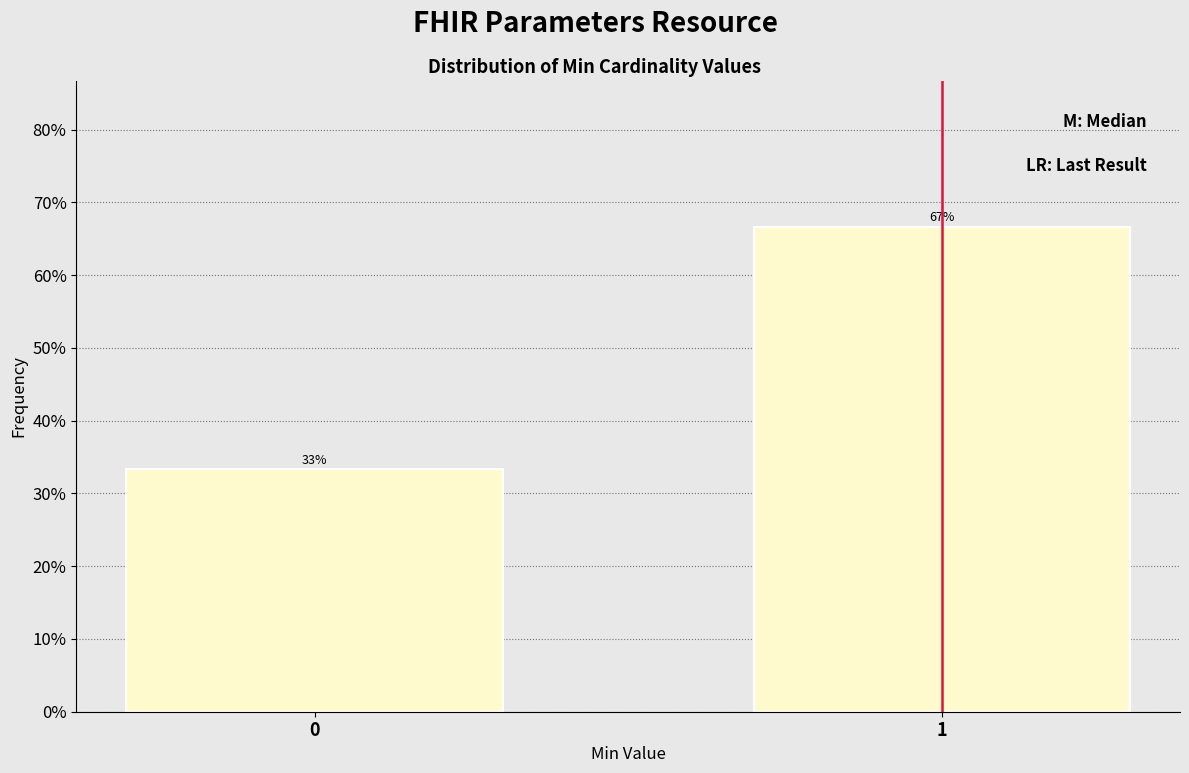

What is the ratio of the value at 0 to the value at 1?

0.5